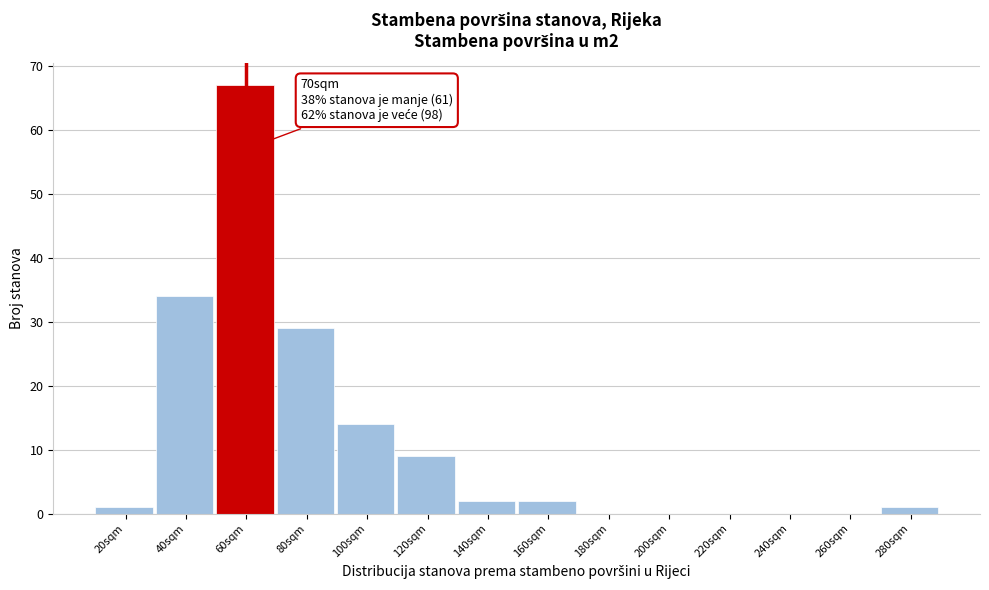

Reading right to left, extract all data points from this chart.

280sqm=1	260sqm=0	240sqm=0	220sqm=0	200sqm=0	180sqm=0	160sqm=2	140sqm=2	120sqm=9	100sqm=14	80sqm=29	60sqm=67	40sqm=34	20sqm=1